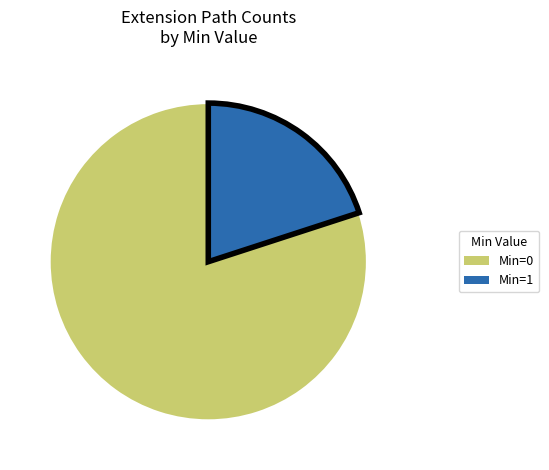

Is it true that Min=0 is 80% of the pie?

True